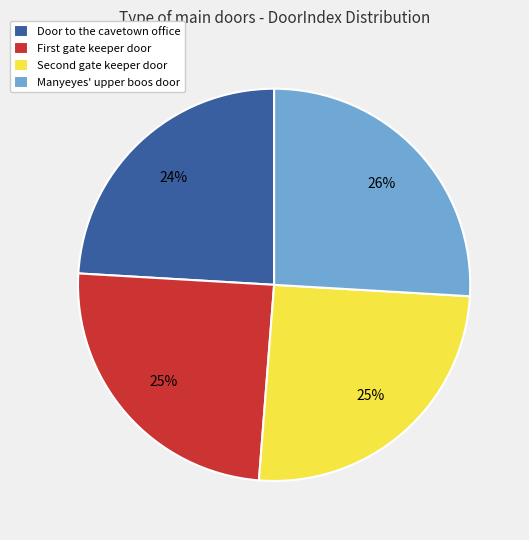

To the nearest percent, what percentage of the pie is Door to the cavetown office?

24%